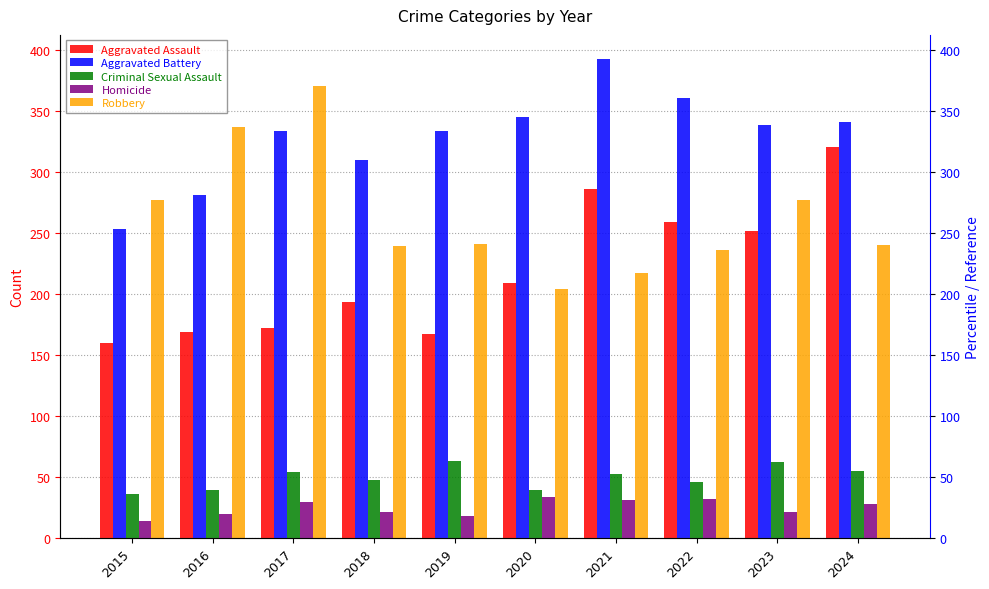

At which label does Aggravated Battery reach its minimum?

2015